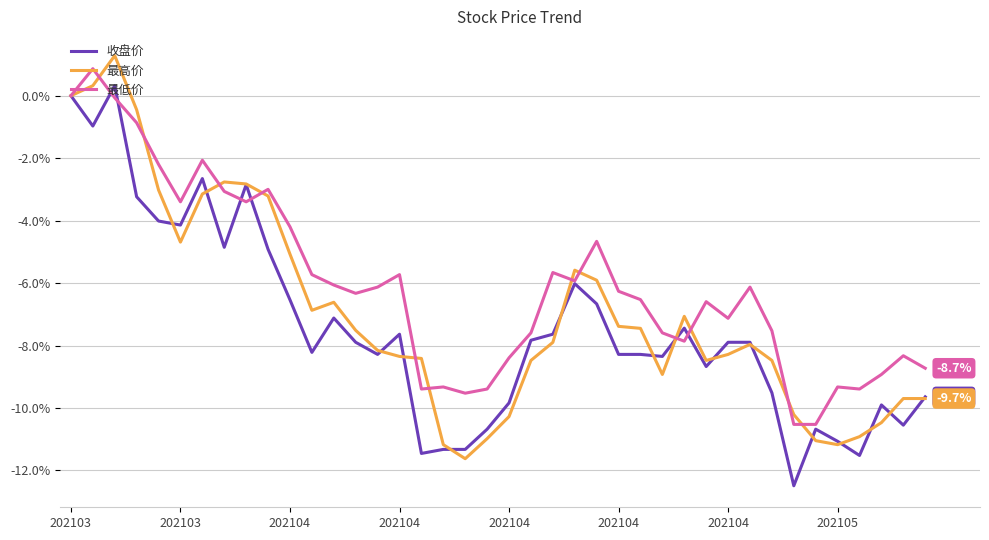

Rank the series by their average value, from lowest to highest.

收盘价, 最高价, 最低价